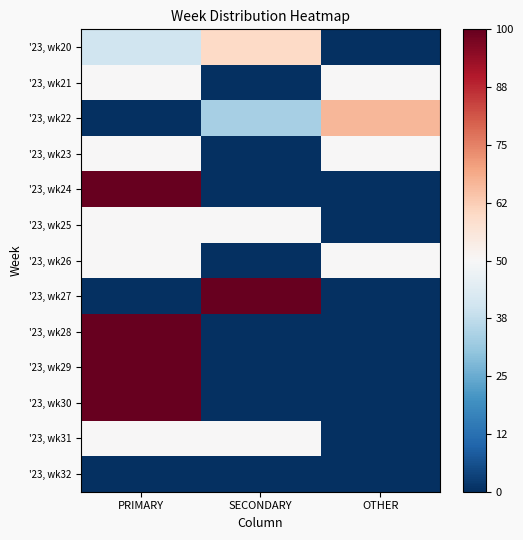

What is the total value across all series at PRIMARY?

40.0